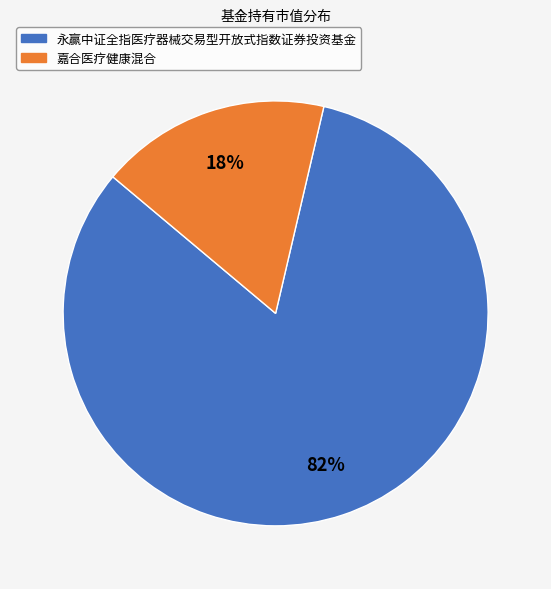

True or false: 永赢中证全指医疗器械交易型开放式指数证券投资基金 accounts for 73% of the total.

False